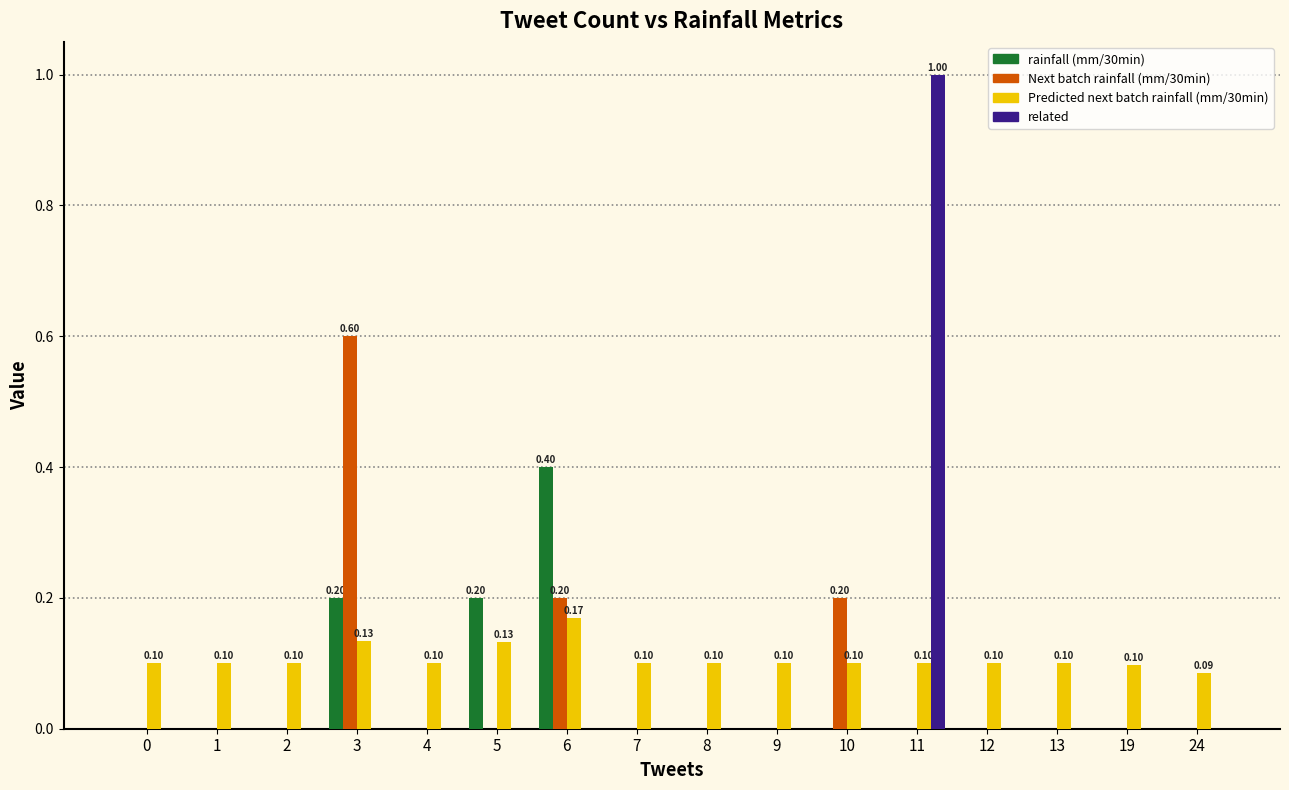

Count the number of categories in the chart.

16